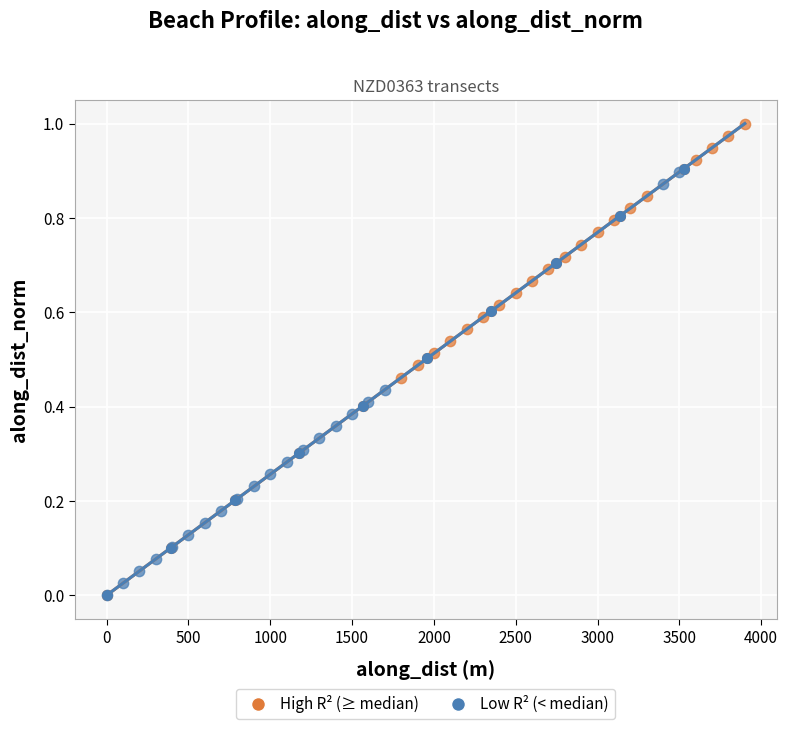

Which series has the widest spread of Y values?

Low R² (< median)